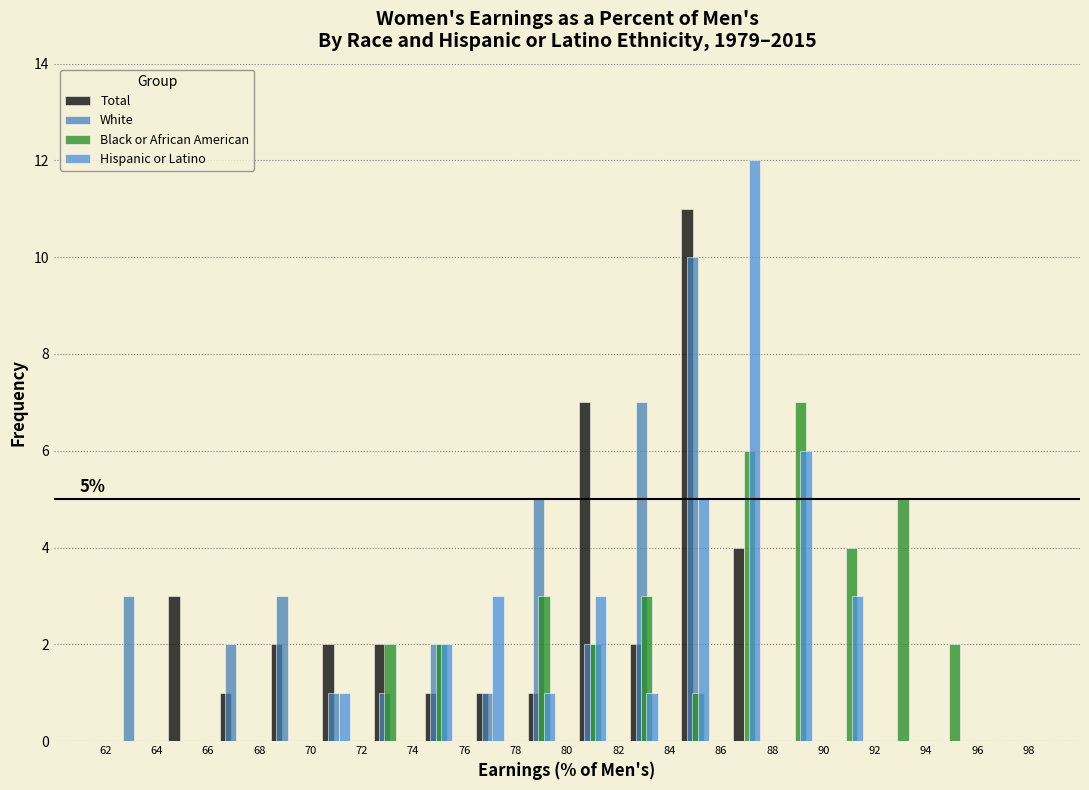

In the Hispanic or Latino series, which range on the x-axis has the tallest bar?

86 to 88